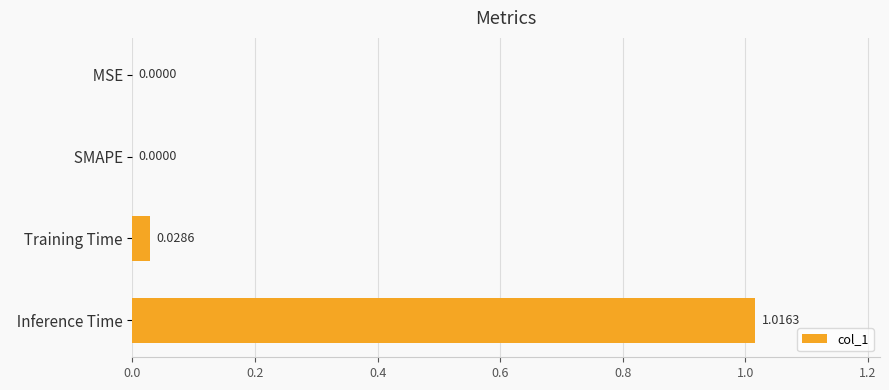

Which label corresponds to the largest value in the chart?

  Inference Time